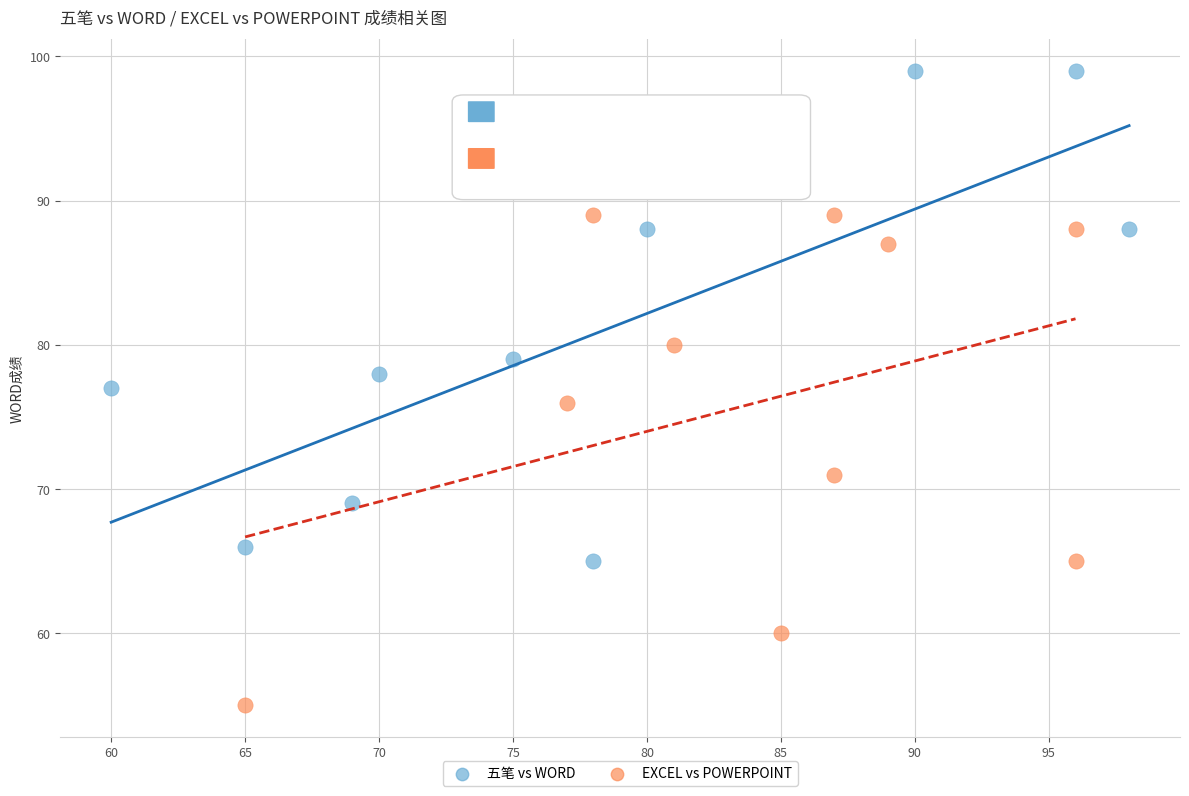

Which series reaches the maximum Y coordinate?

五笔 vs WORD